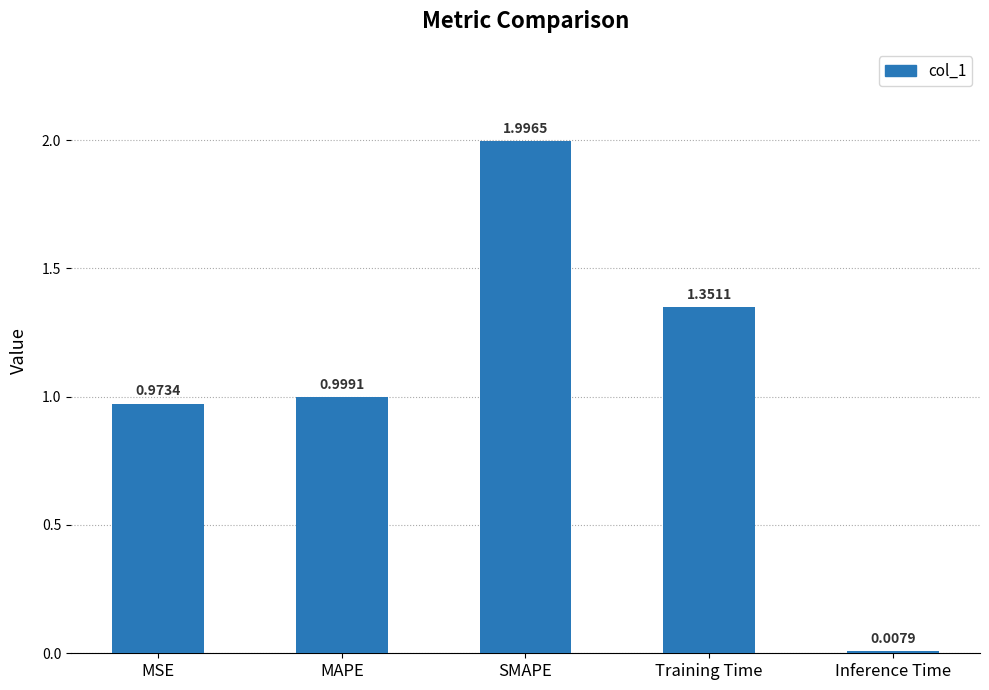

How many bars are there in total?

5